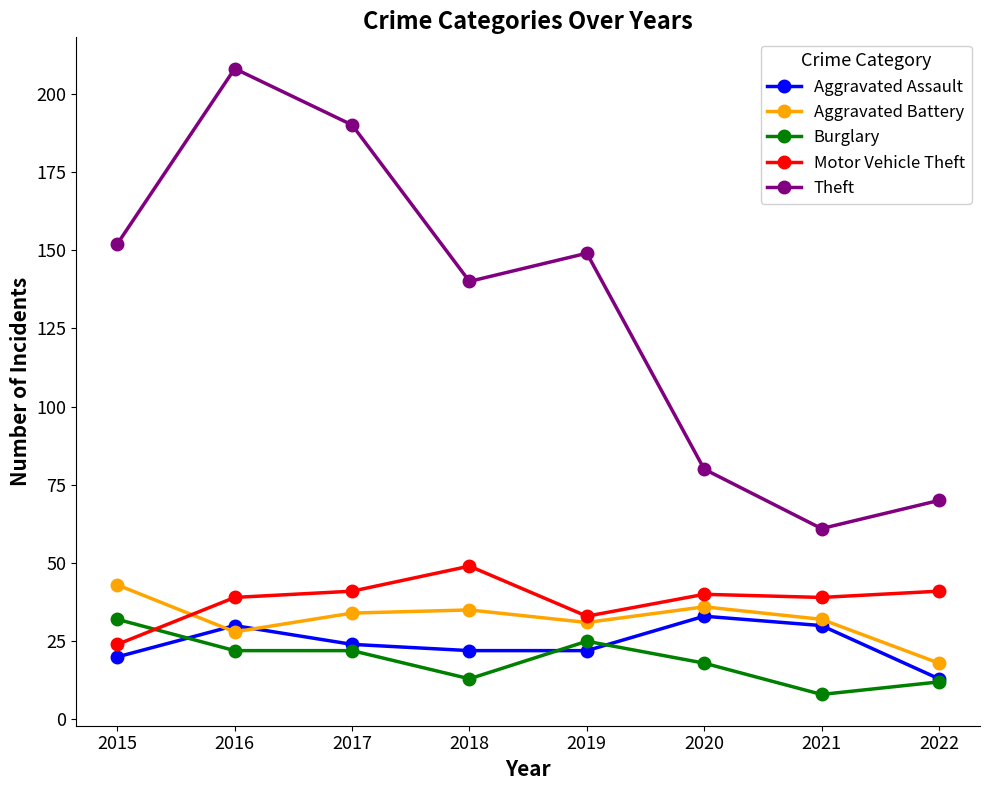

What is the total value across all series at 2021?

170